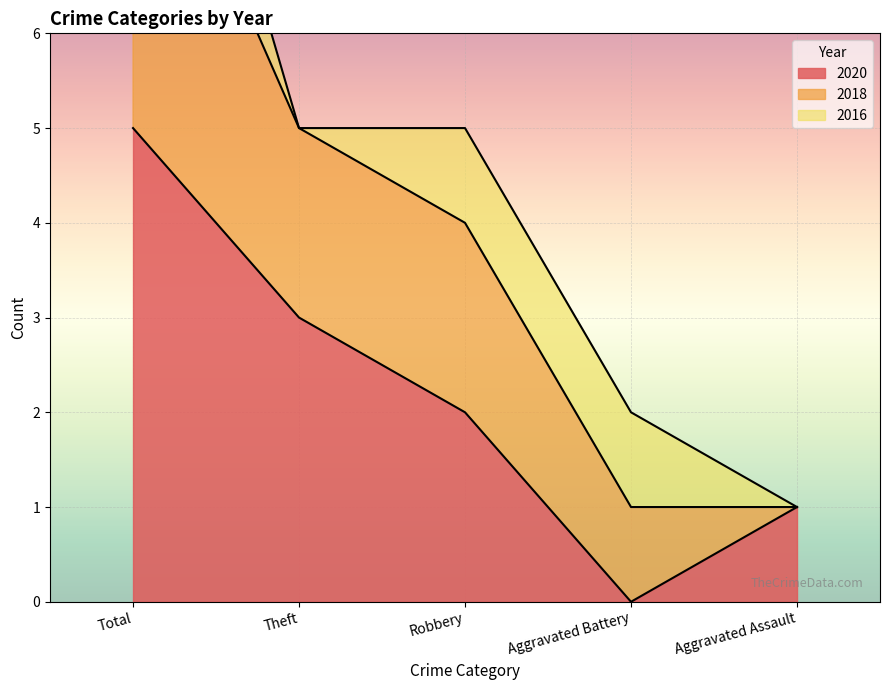

List the labels in order of 2020 value, smallest first.

Aggravated Battery, Aggravated Assault, Robbery, Theft, Total